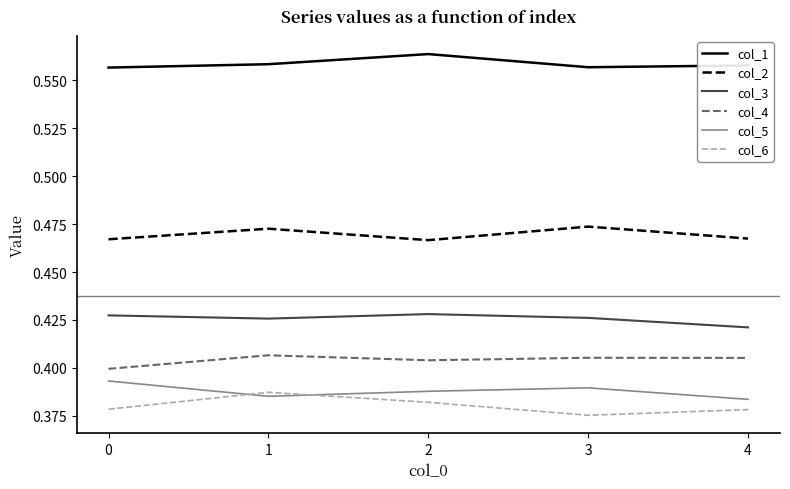

At which label is col_3 closest to 0?

4